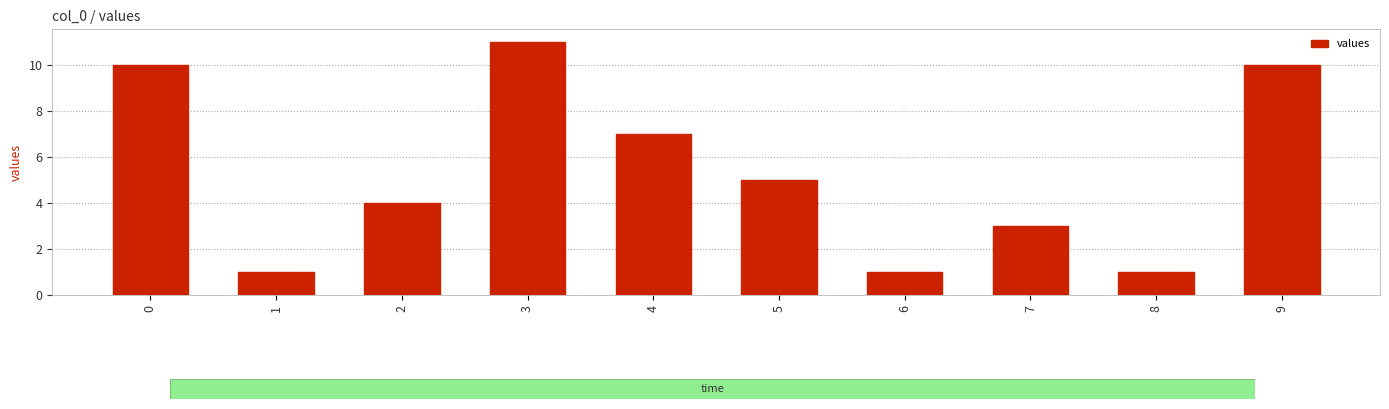

Approximately how many times larger is the value at 8 compared to 9?

0.1